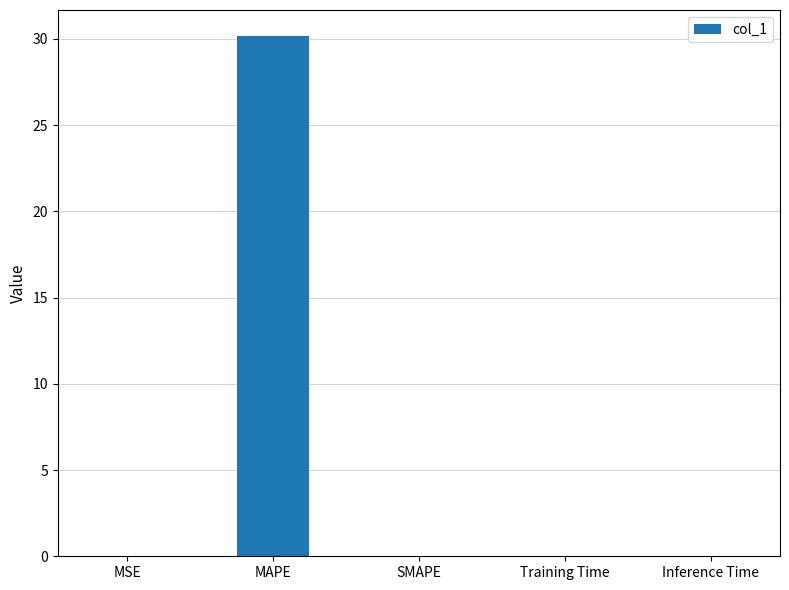

Are the bars horizontal?

No